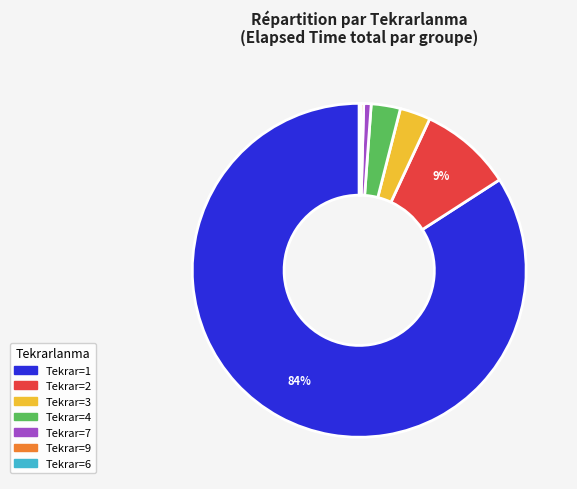

Is there any slice that represents more than half of the pie?

Yes